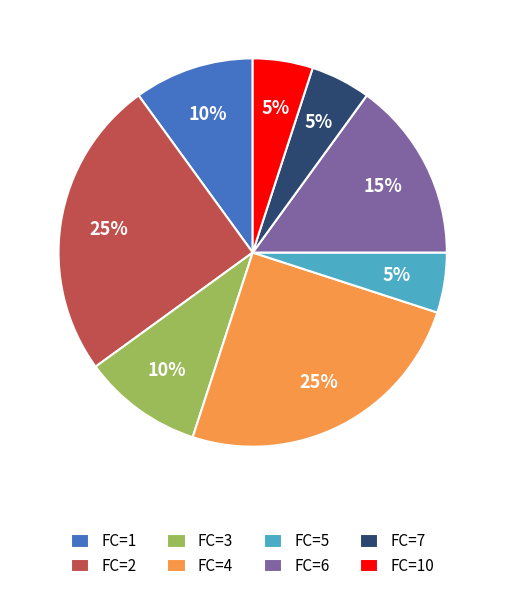

How many slices are in this pie chart?

8